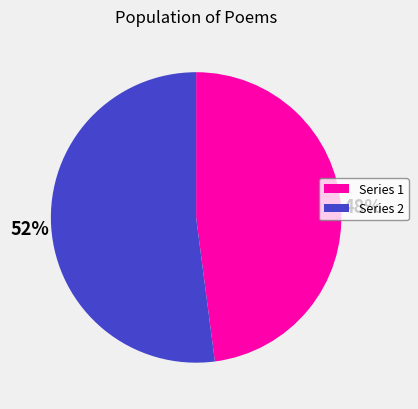

Is there any slice that represents more than half of the pie?

Yes